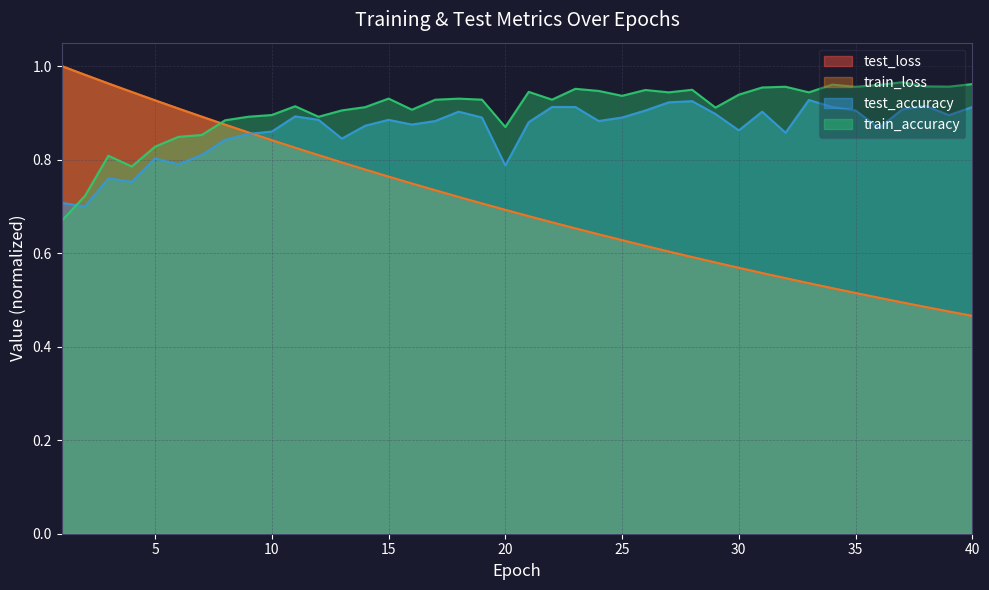

What is the sum of all train_accuracy values?

36.3